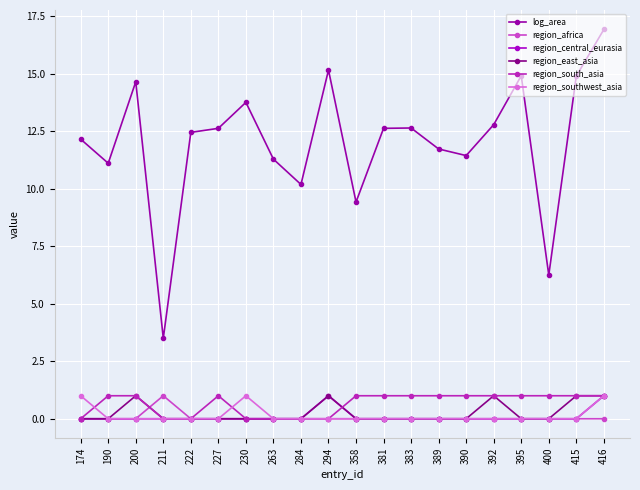

What is the difference between the second highest and second lowest values in the region_central_eurasia series?

1.0